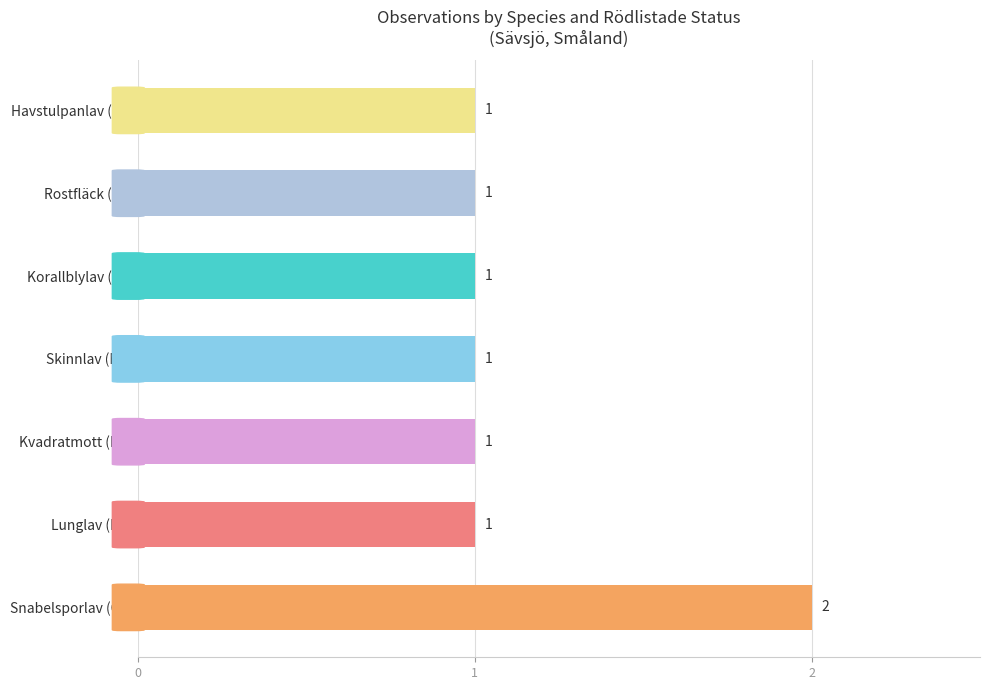

What is the sum of all values?

8